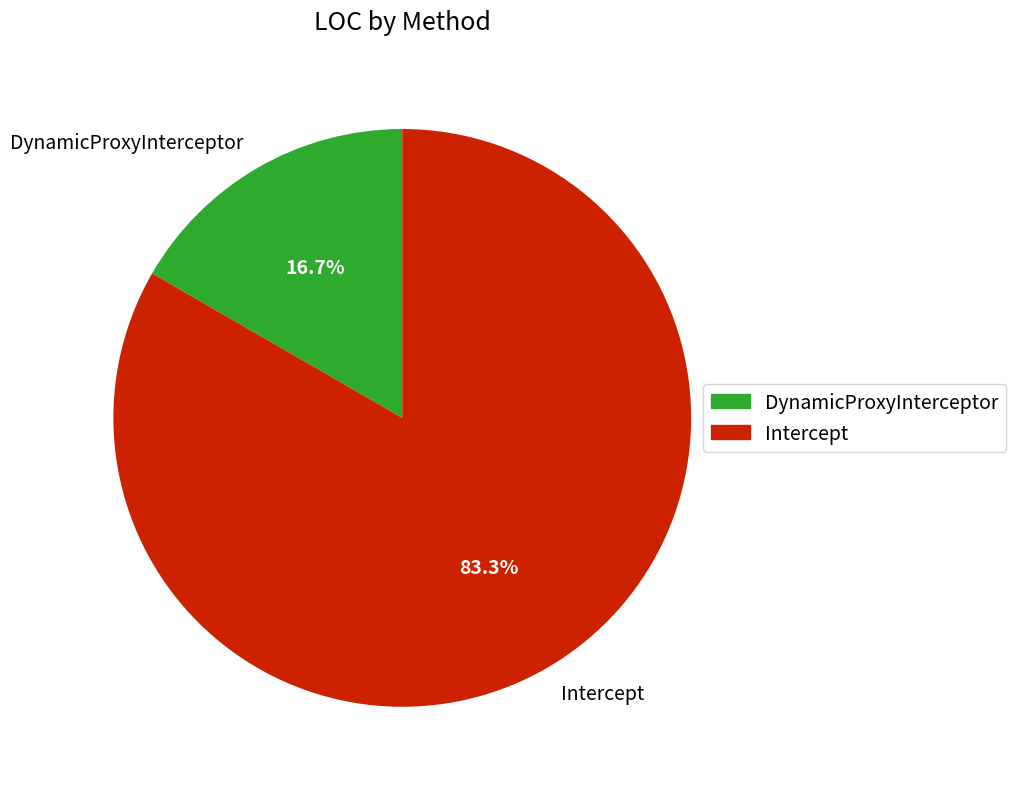

True or false: Intercept accounts for 83% of the total.

True